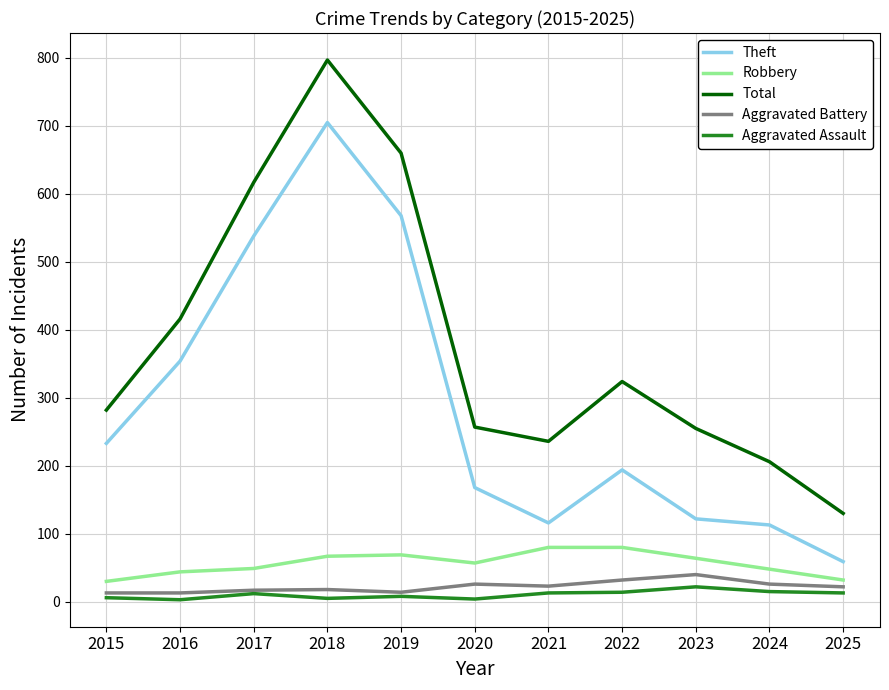

What is the maximum value for Aggravated Assault?

22